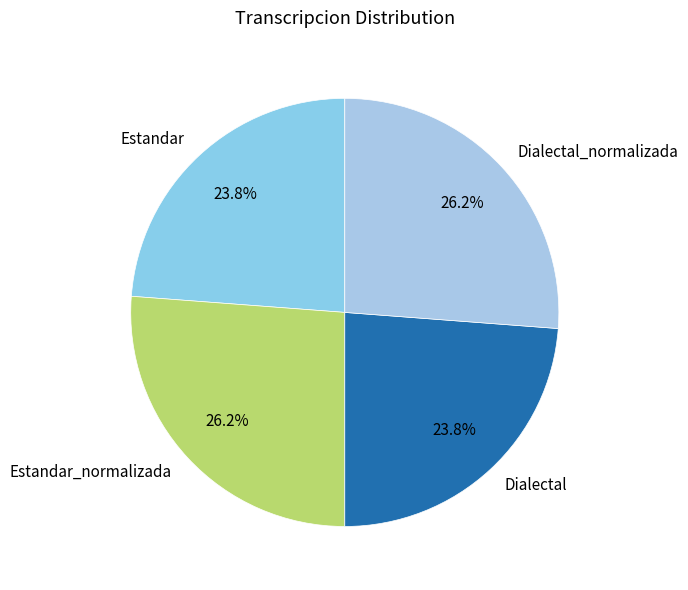

Approximately how many times larger is the value at Estandar_normalizada compared to Dialectal_normalizada?

1.0